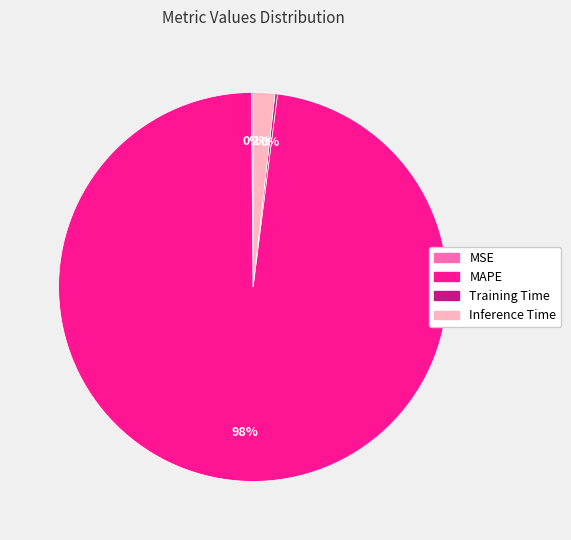

True or false: Inference Time accounts for 2% of the total.

True